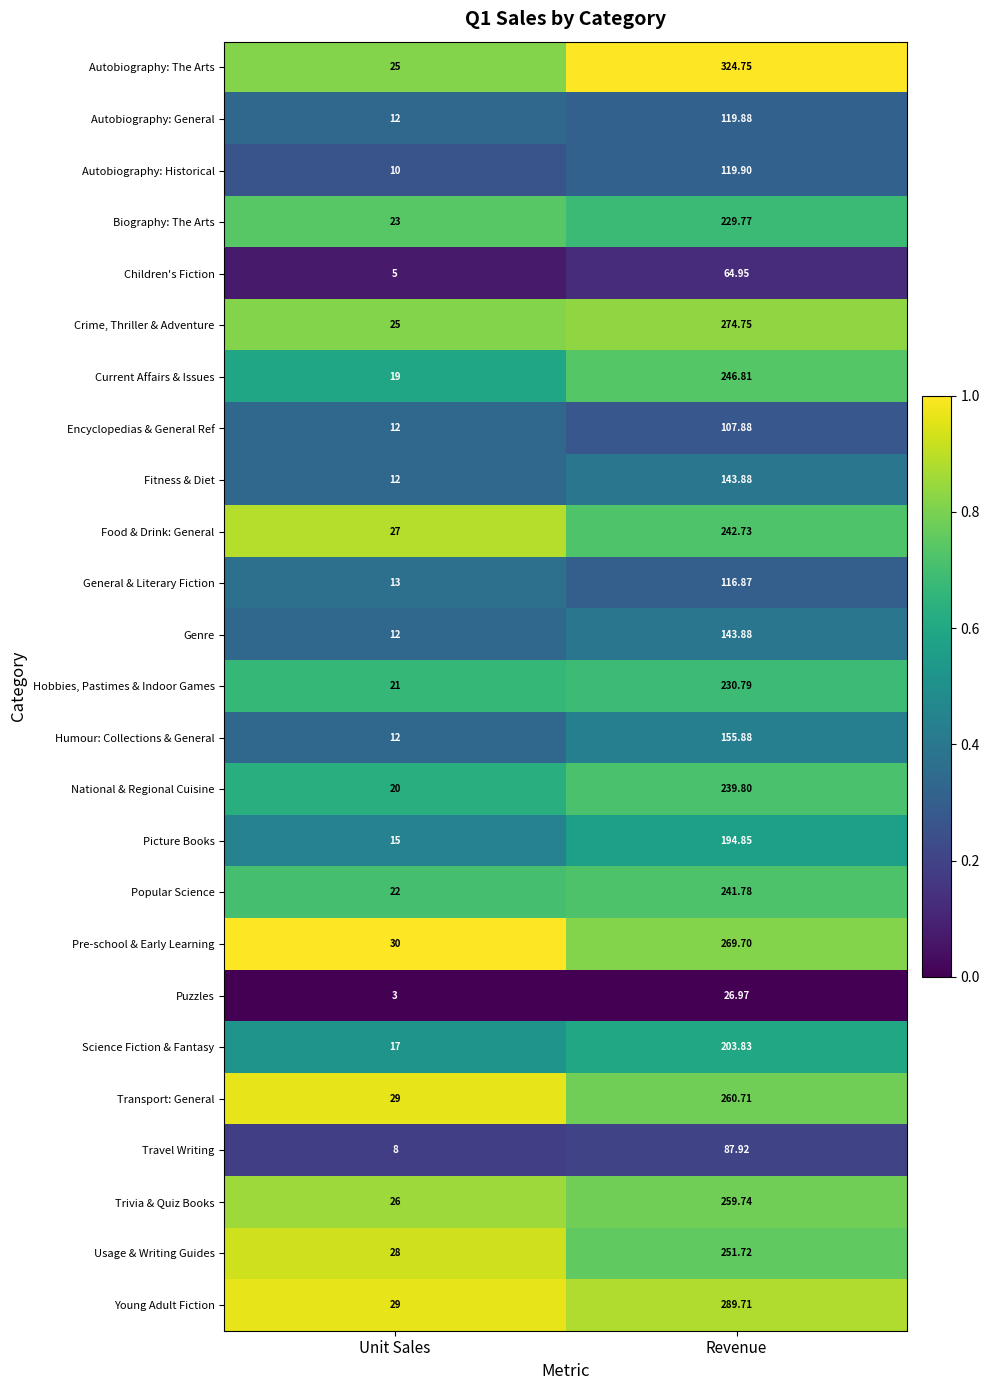

Which series has the widest spread of values?

Autobiography: The Arts